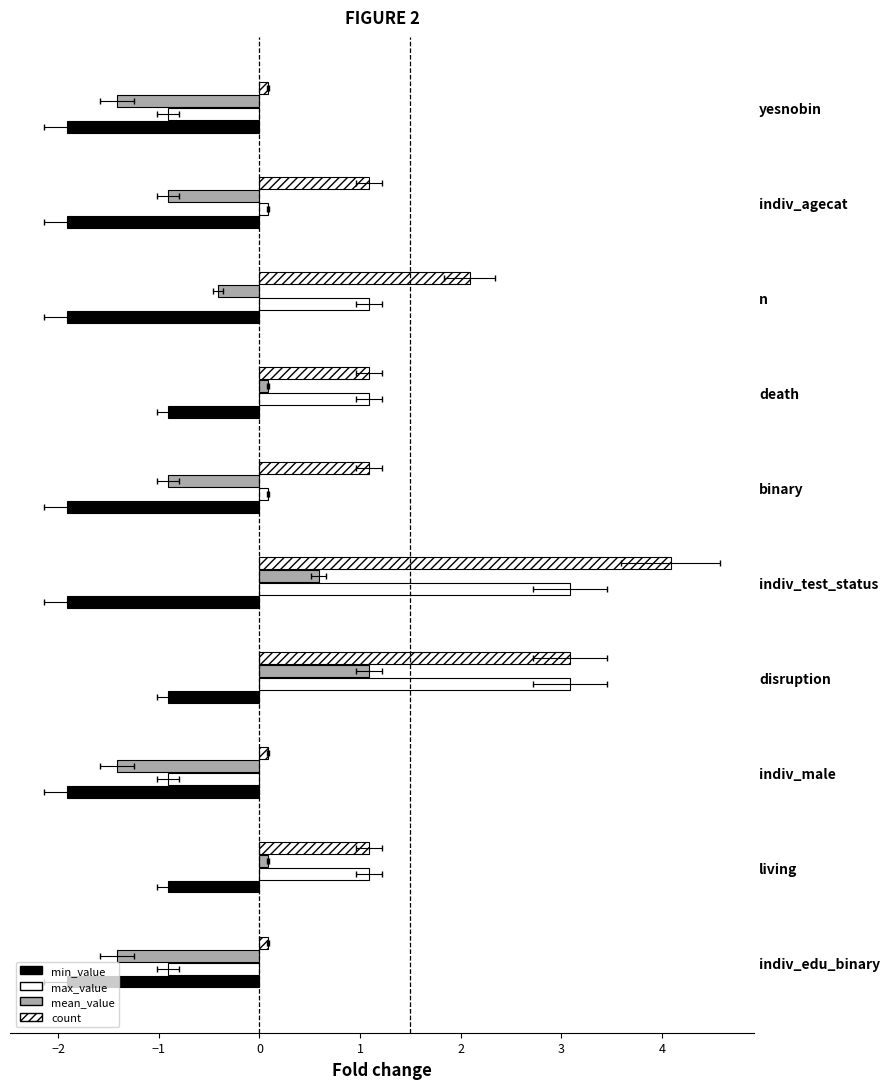

Count the number of data series in this chart.

4